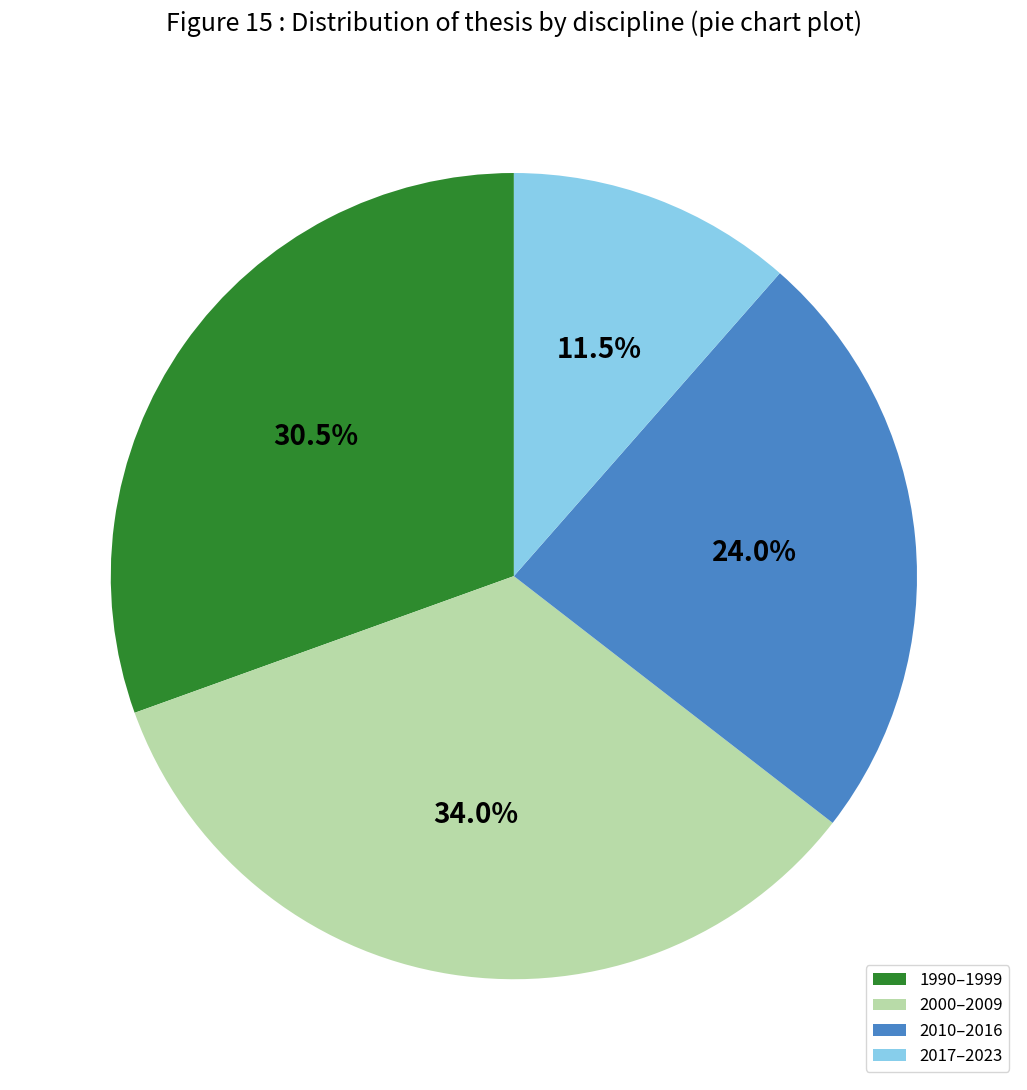

Combined, what portion of the pie is 2017–2023 and 2010–2016?

35.5%